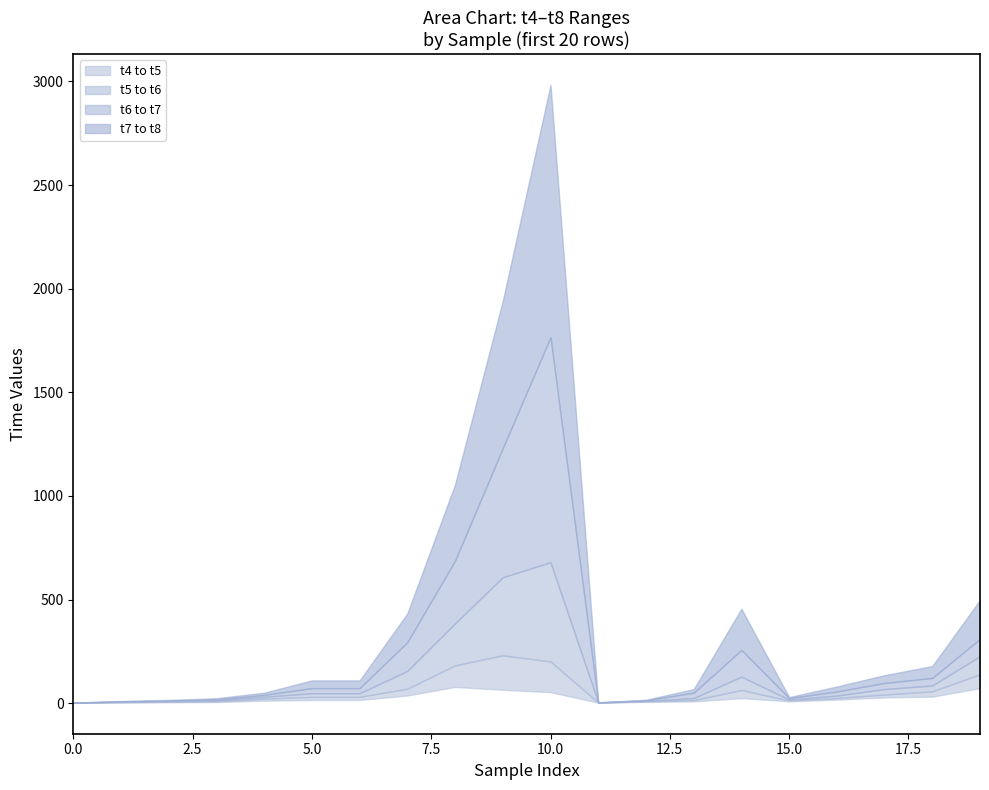

True or false: t8 has more than 0 points higher than both neighbors.

True